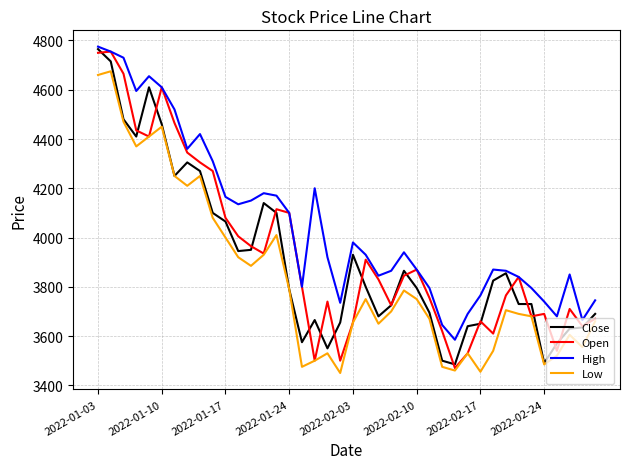

Does the chart display data point markers on the line(s)?

No